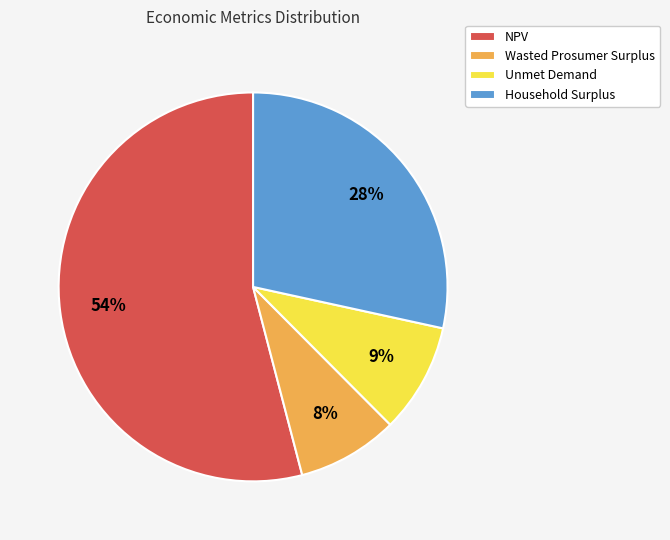

Between Household Surplus and Unmet Demand, which is larger?

Household Surplus